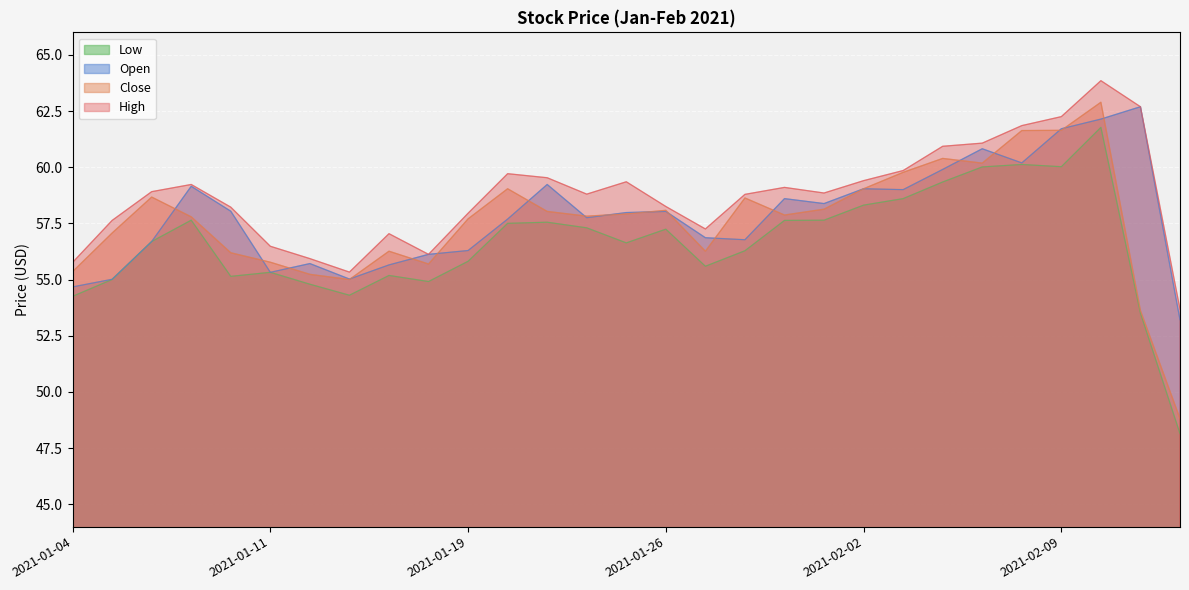

How many categories are shown in the chart?

29